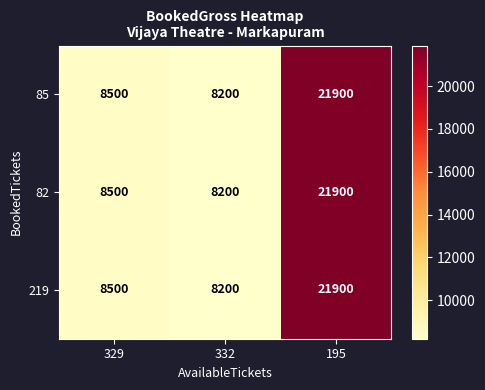

The value of 219 at 329 is 13323. True or false?

False